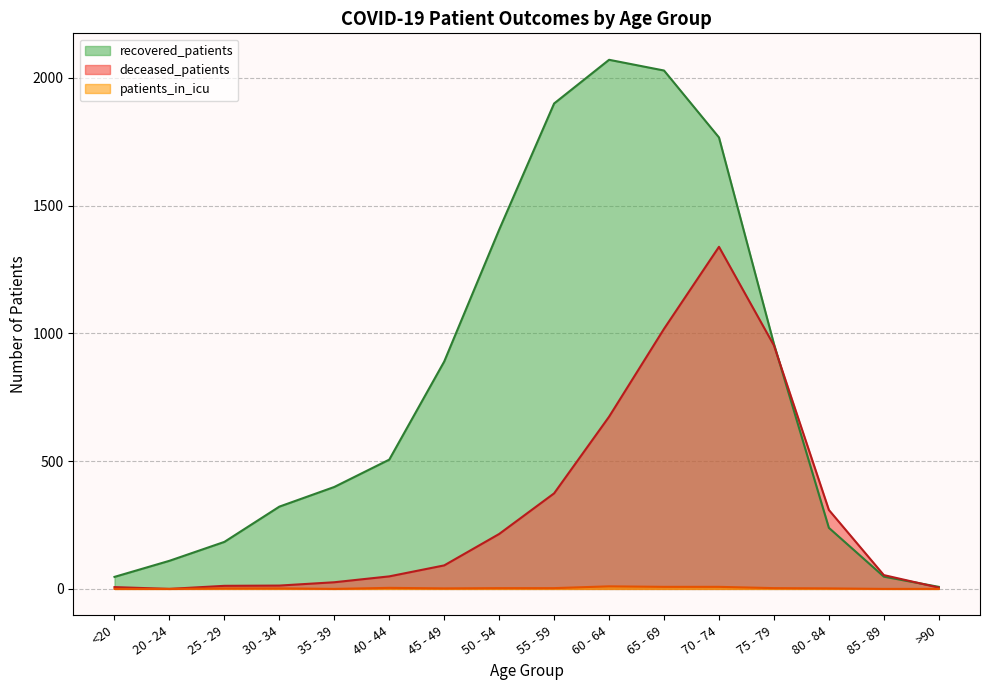

How many data points does each series have?

16